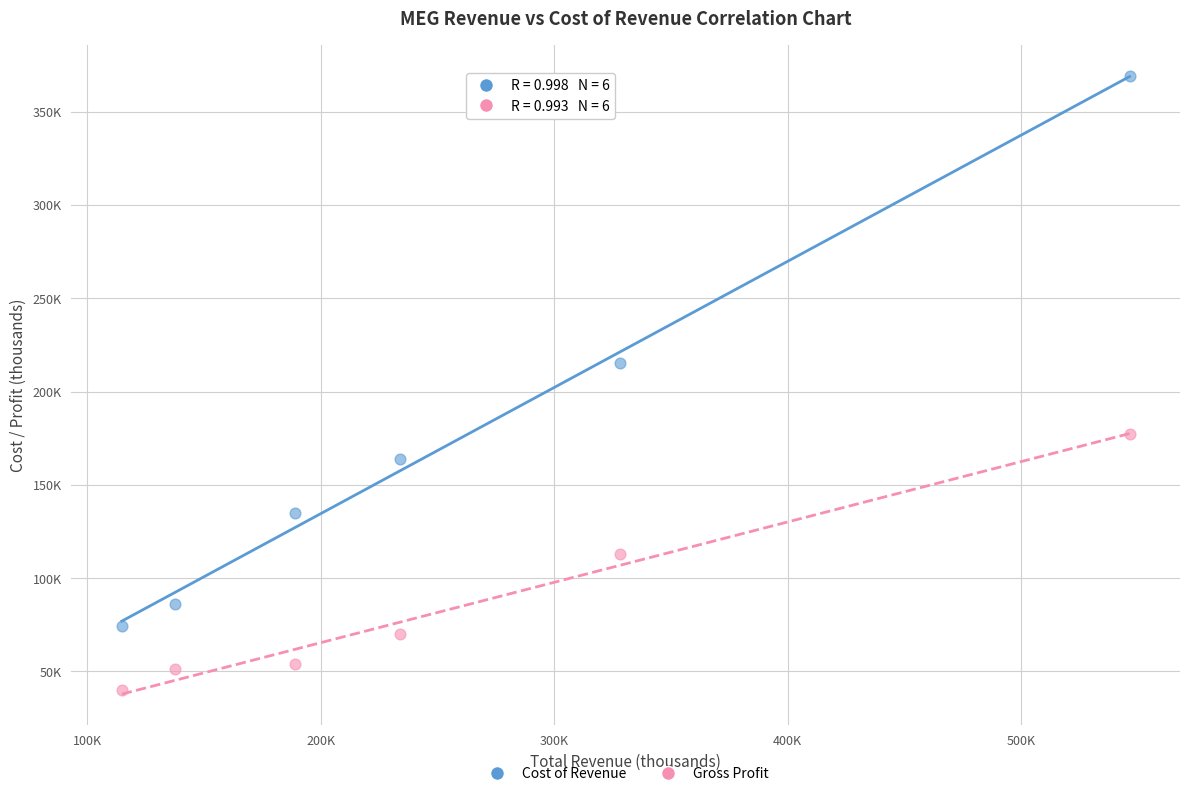

What are all the series names shown in the legend?

Cost of Revenue, Gross Profit